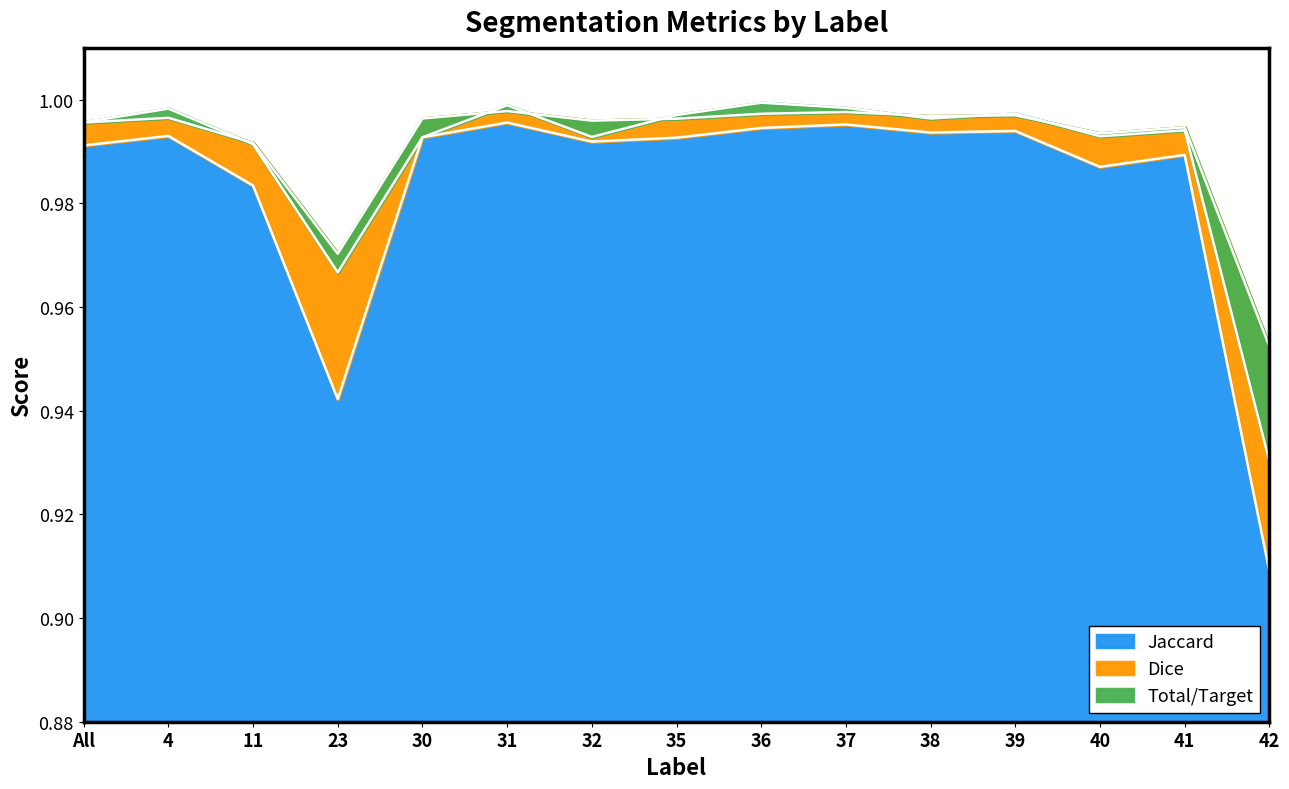

Between All and 32, which is larger?

32